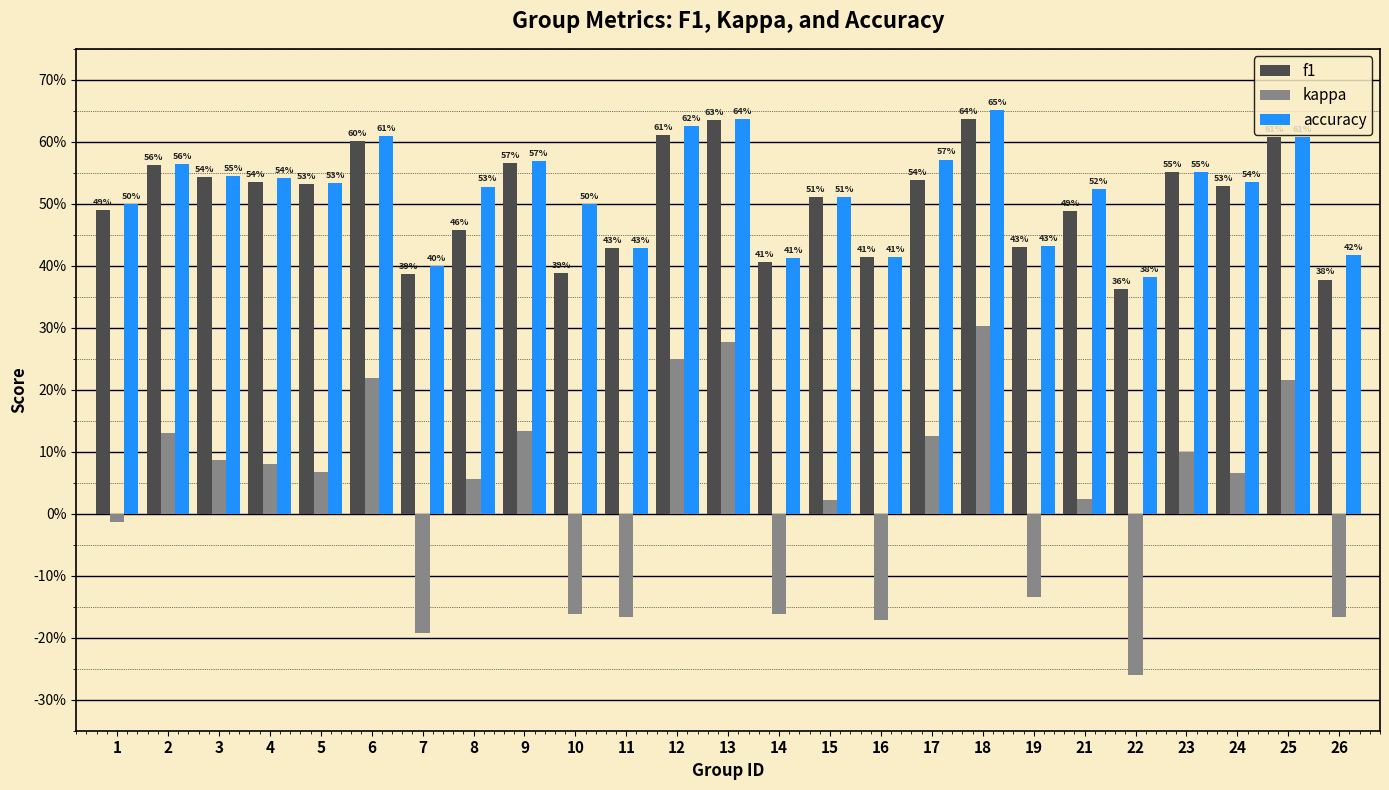

At how many categories does at least one series exceed 0?

25